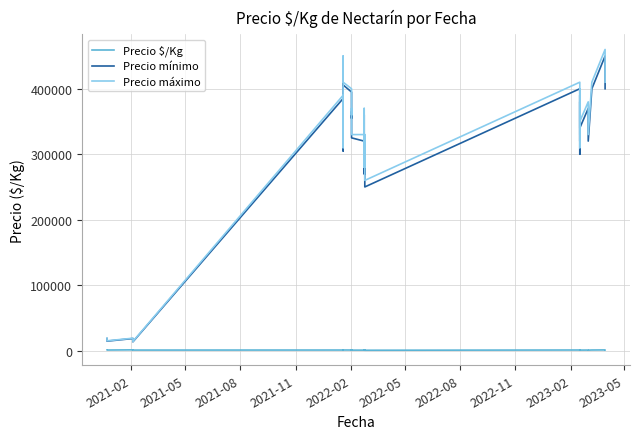

True or false: Precio $/Kg and Precio máximo intersect in this chart.

False